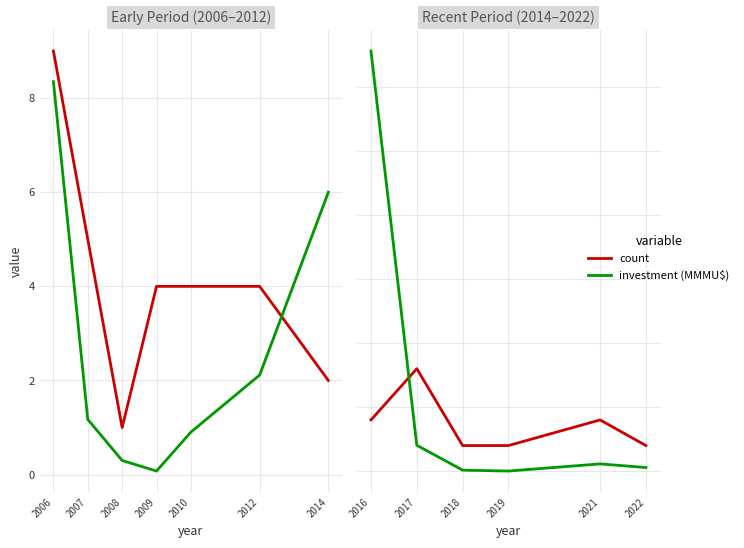

Does the chart display data point markers on the line(s)?

No